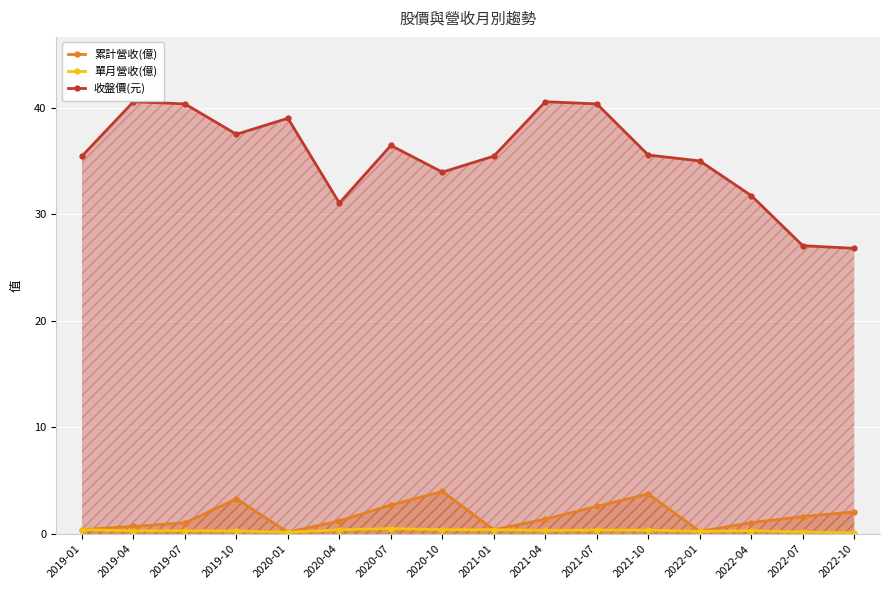

Is it true that 收盤價(元) equals 31.8 at 2022-04?

True